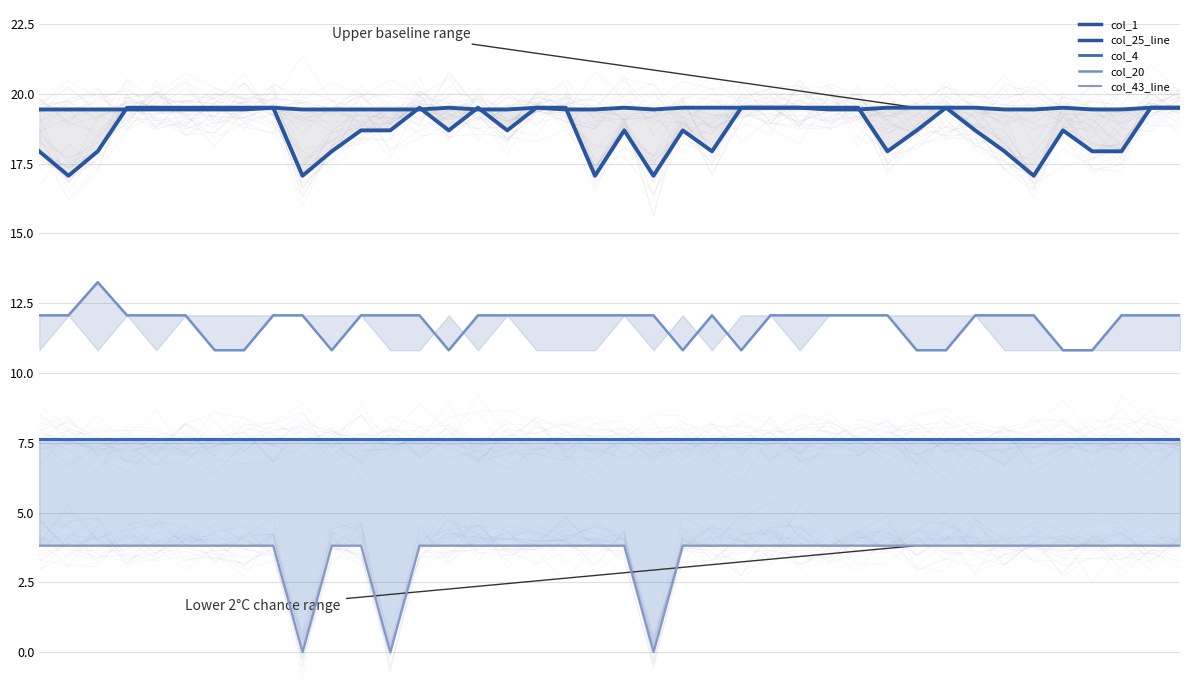

How many distinct data groups are displayed?

5